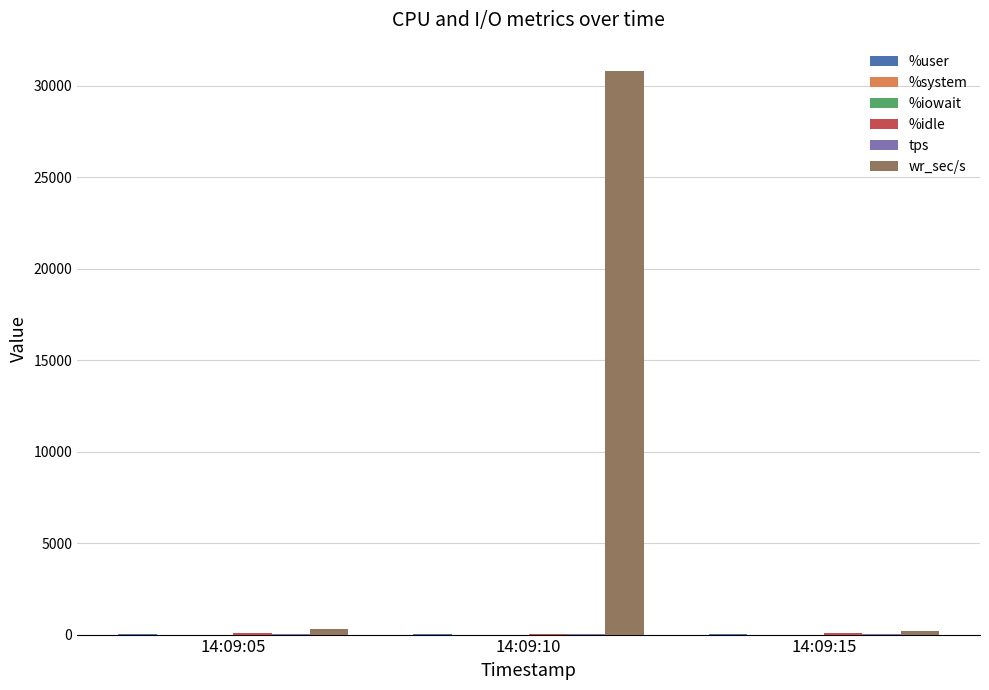

Which series has the largest total across all categories?

wr_sec/s